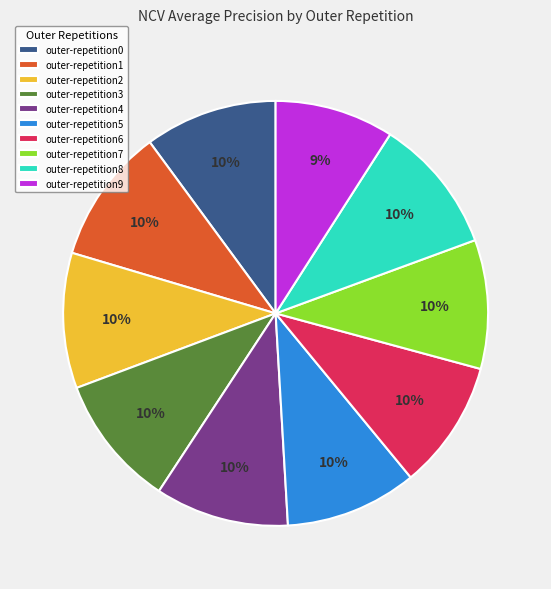

Combined, do outer-repetition6 and outer-repetition3 account for over 50%?

No